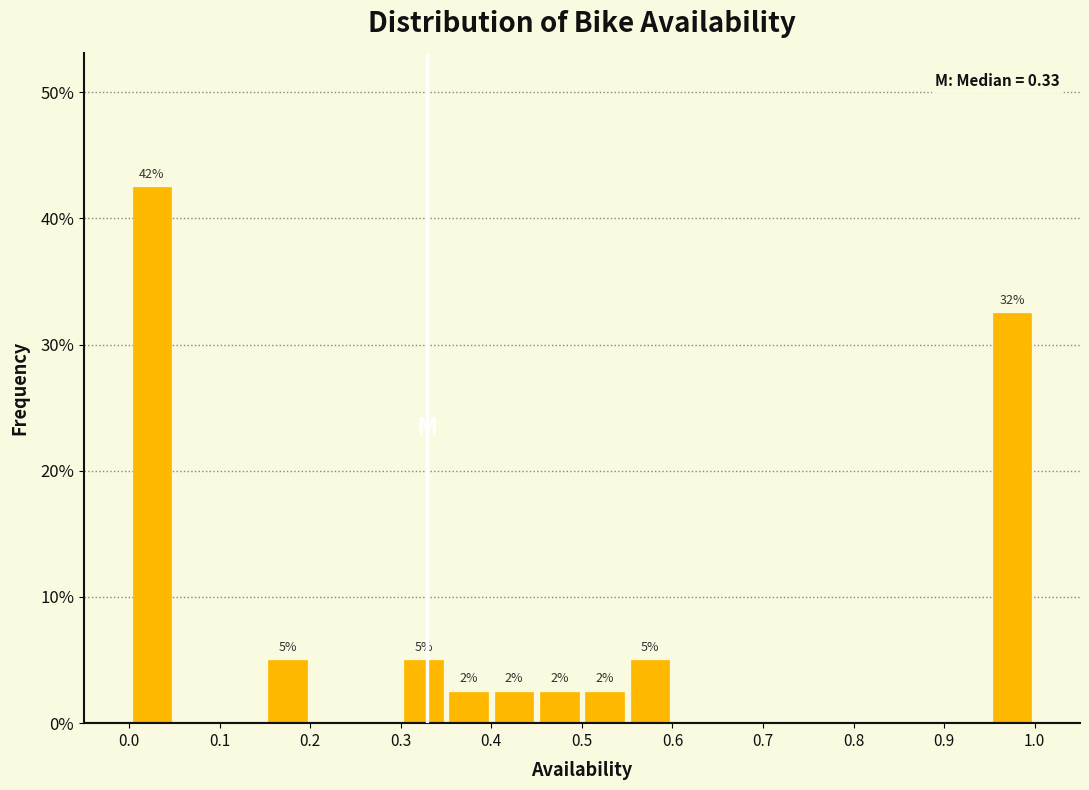

Over which range of the x-axis is the bar tallest?

0.00 to 0.05